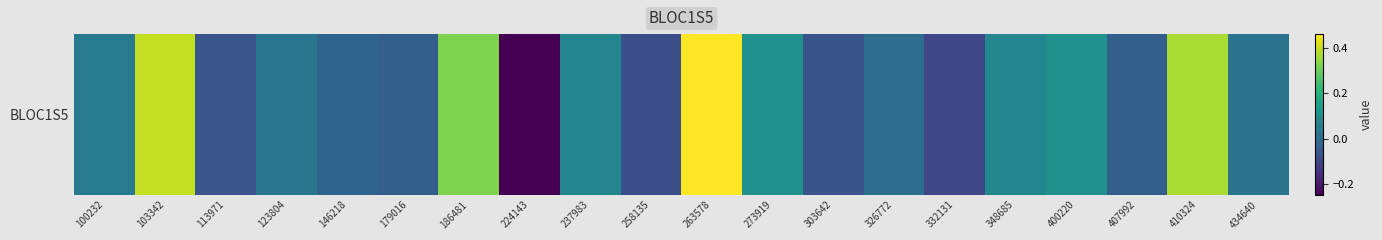

Rank the categories by value from highest to lowest.

263578, 103342, 410324, 186481, 273919, 400220, 348685, 237983, 100232, 123804, 434640, 326772, 146218, 179016, 407992, 113971, 303642, 258135, 332131, 224143